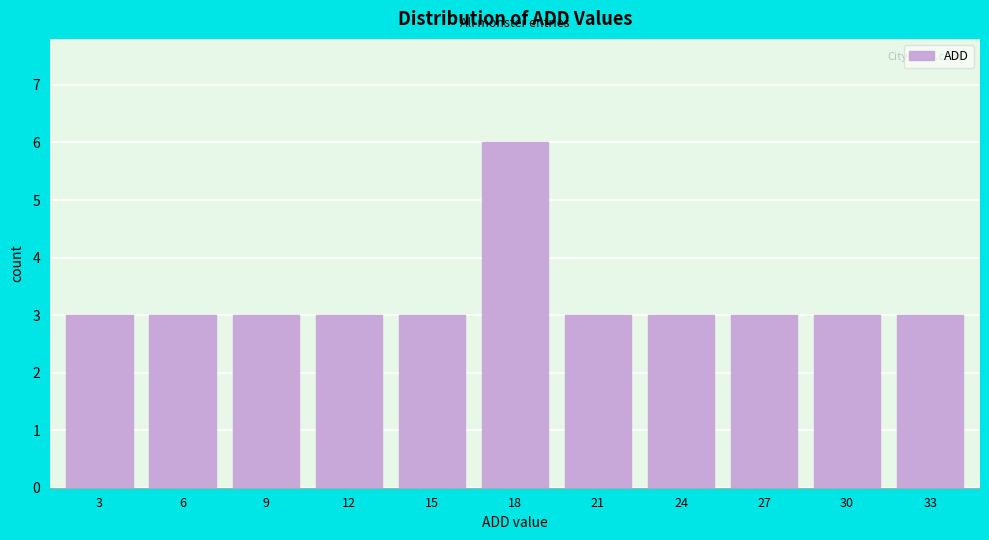

Reading left to right, transcribe all the data shown in this chart.

3	3	3	3	3	6	3	3	3	3	3